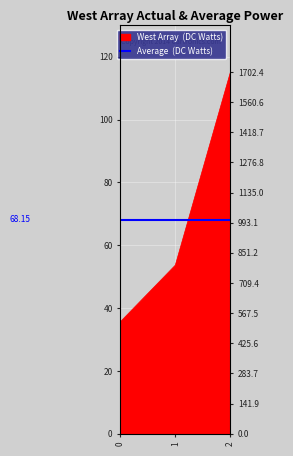

Approximately how many times larger is the value at 2 compared to 1?

2.1